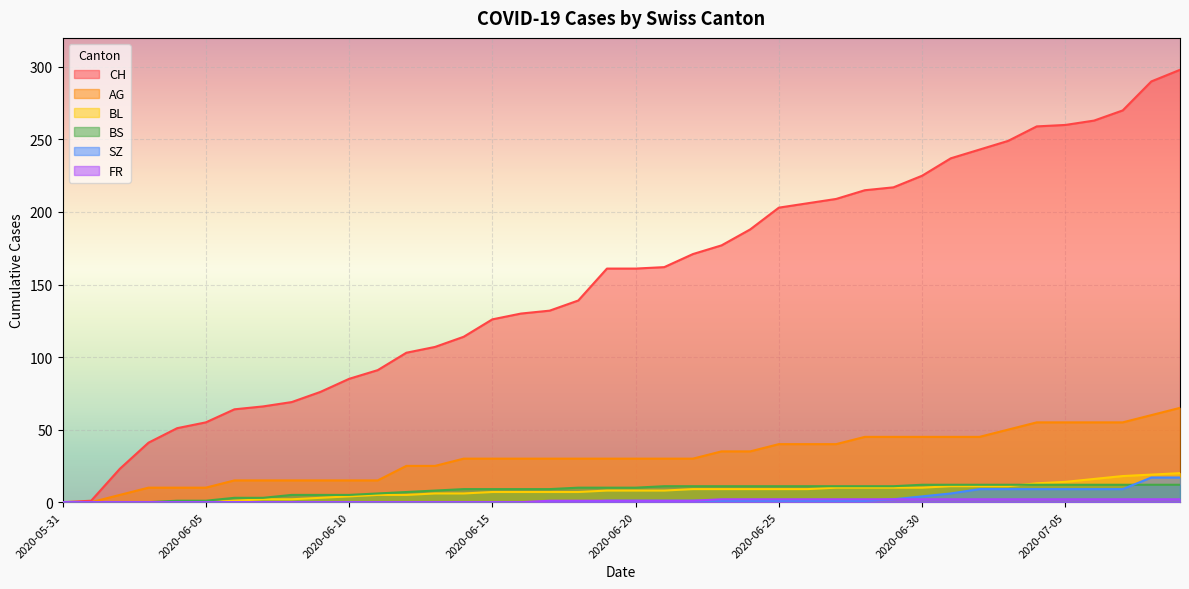

What is the label of the 40th point from the left?

2020-07-09